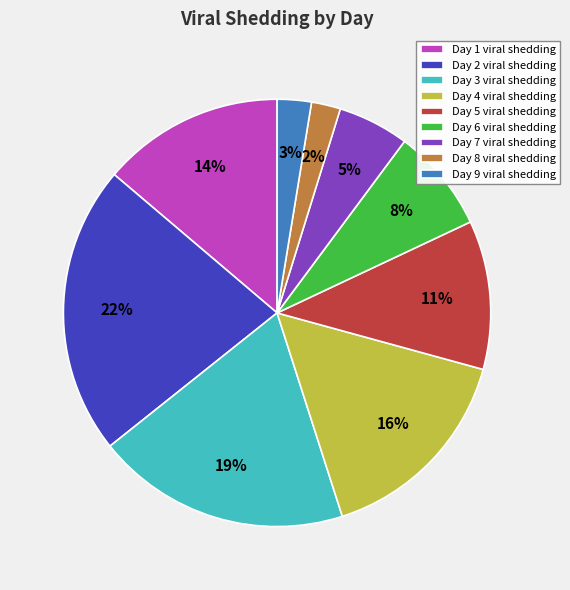

To the nearest percent, what is the difference between the largest and smallest slice percentages?

20%